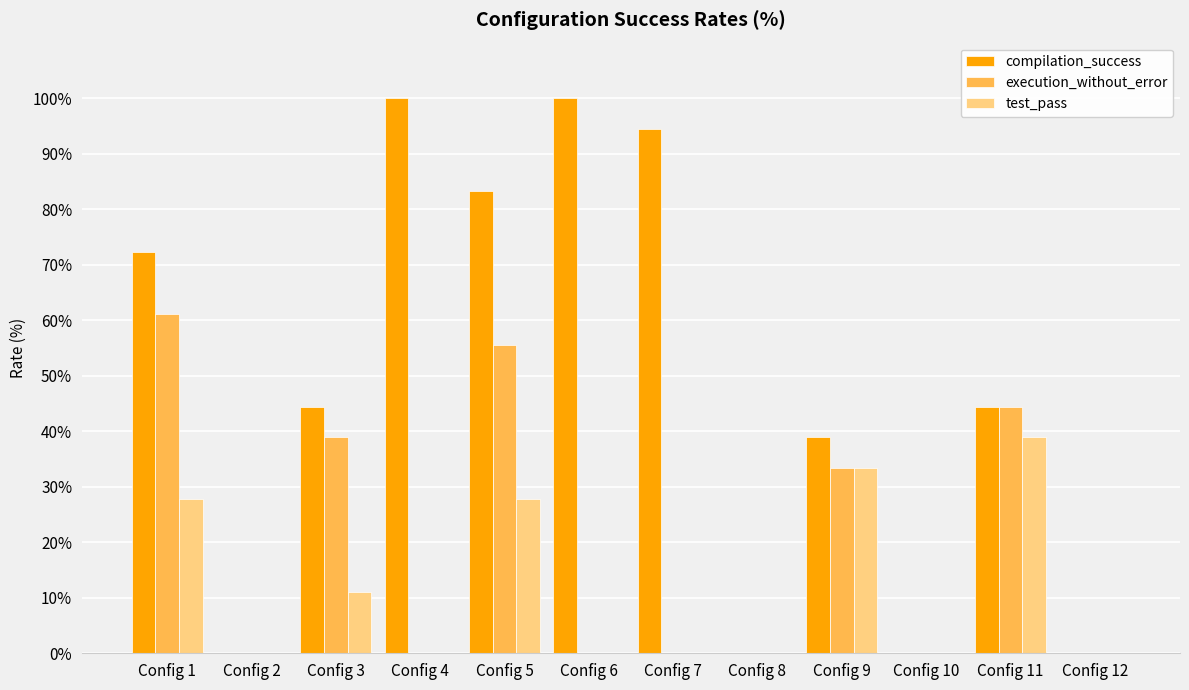

The compilation_success series shows 68.4 at Config 9. True or false?

False